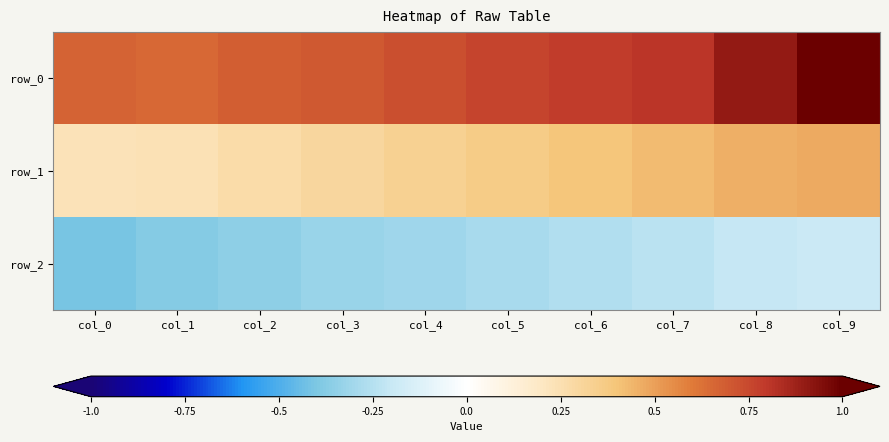

Where is row_2 nearest to the value 0?

col_9